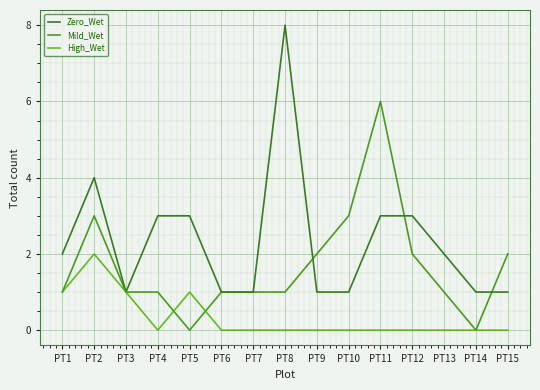

The value of High_Wet at PT11 is 0. True or false?

True